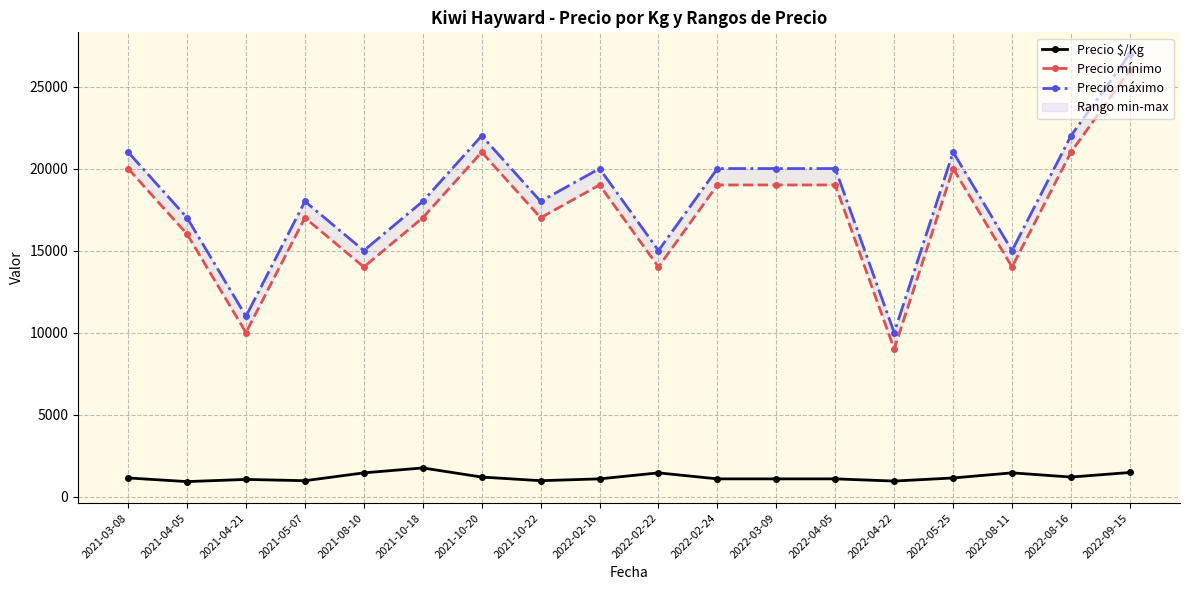

Reading right to left, what are all the values shown in this chart?

Precio $/Kg: 1472	1194	1450	1139	950	1083	1083	1083	1450	1083	972	1194	1750	1450	972	1050	917	1139
Precio mínimo: 26000	21000	14000	20000	9000	19000	19000	19000	14000	19000	17000	21000	17000	14000	17000	10000	16000	20000
Precio máximo: 27000	22000	15000	21000	10000	20000	20000	20000	15000	20000	18000	22000	18000	15000	18000	11000	17000	21000